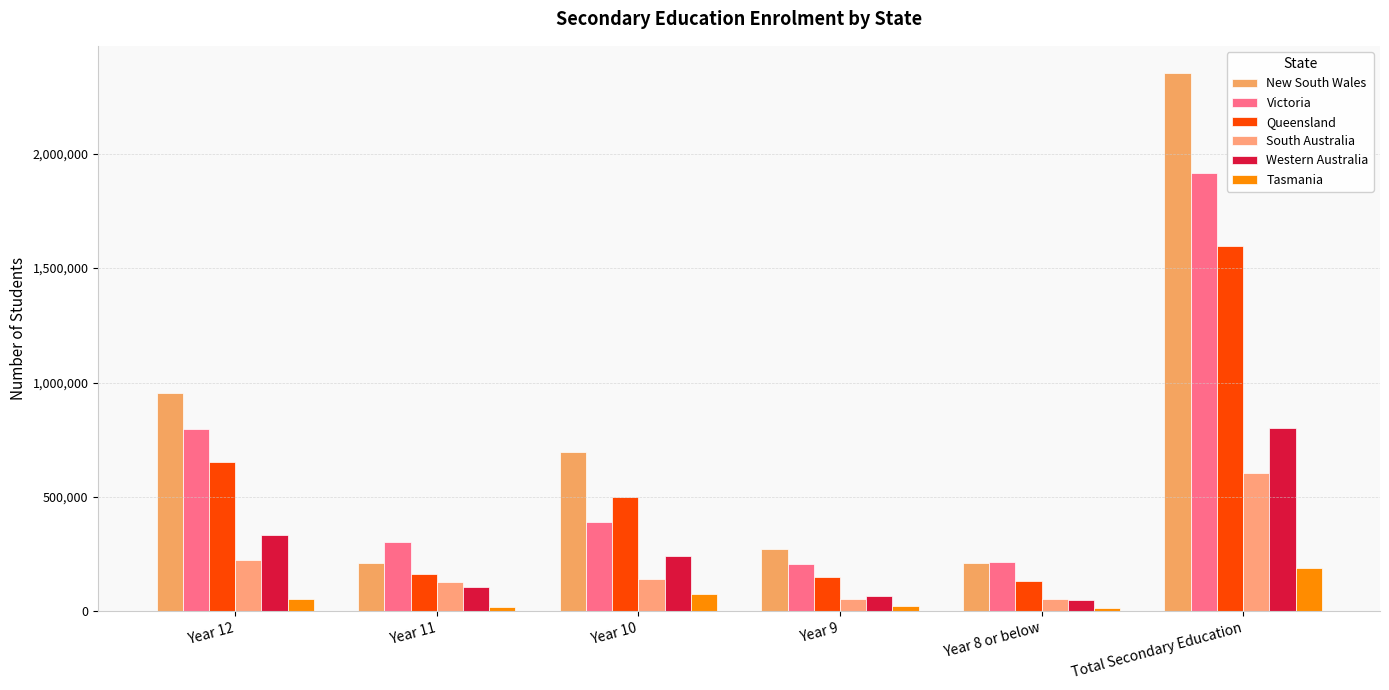

What is the maximum value for New South Wales?

2353776